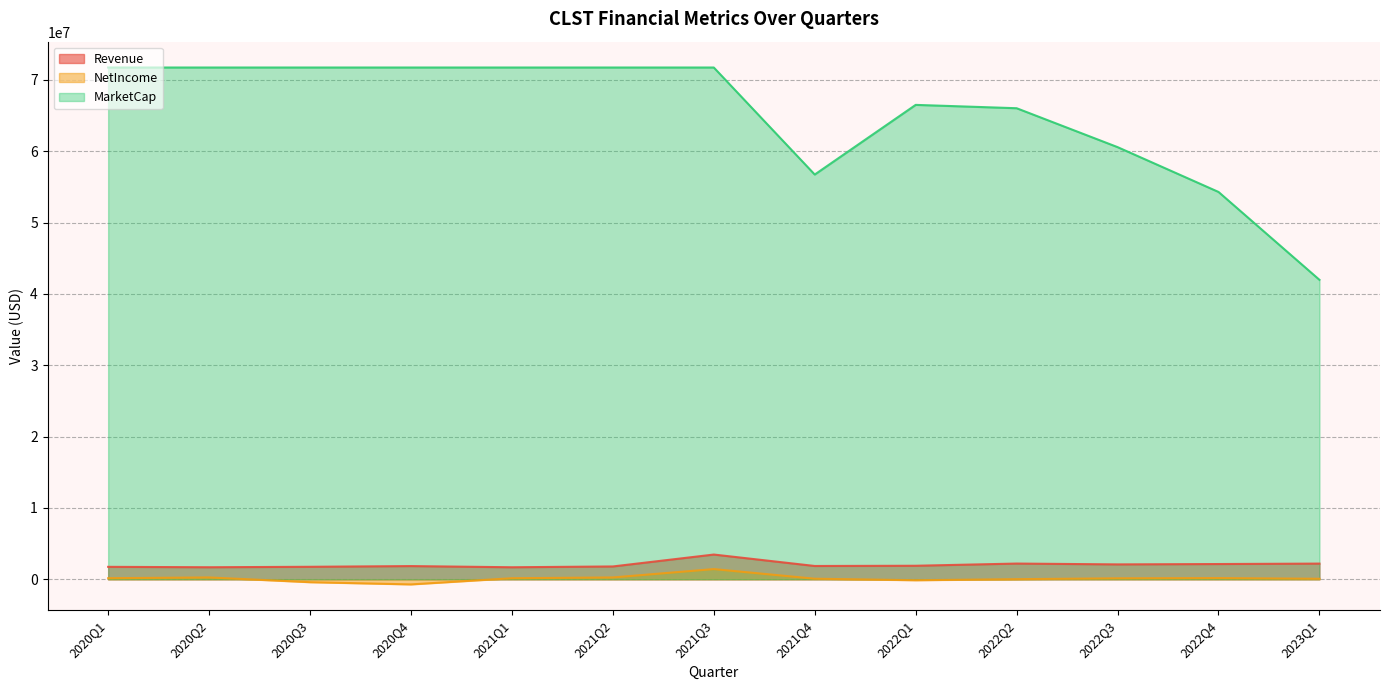

List the series in order of their peak value, lowest first.

NetIncome, Revenue, MarketCap